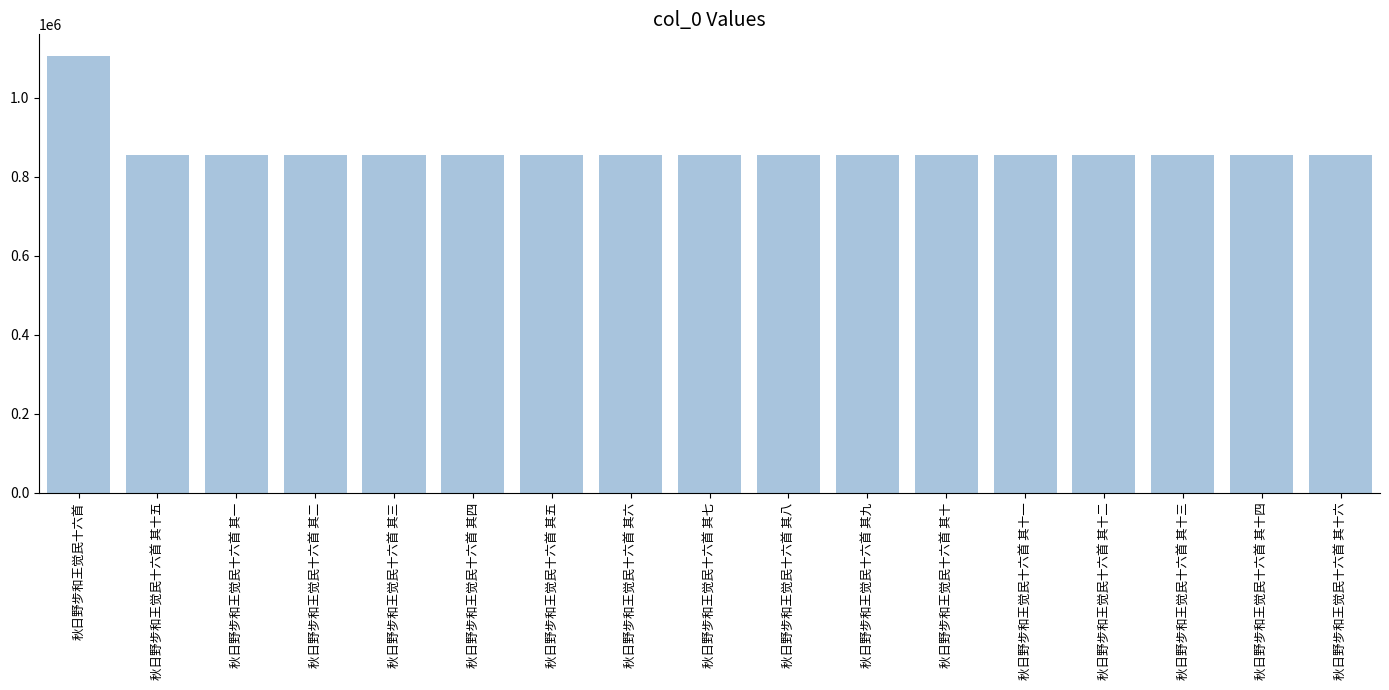

The chart shows a value of 1490609 at 秋日野步和王觉民十六首 其四. True or false?

False